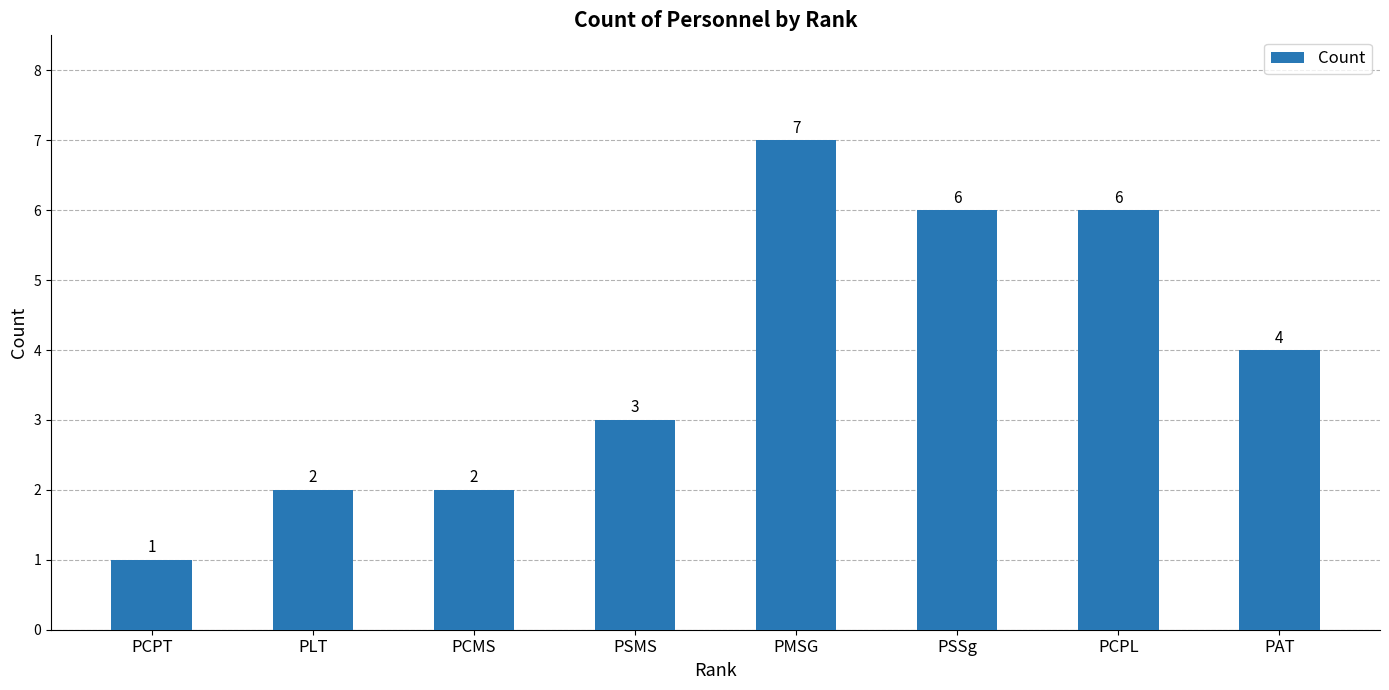

What is the approximate value at PCPT?

1